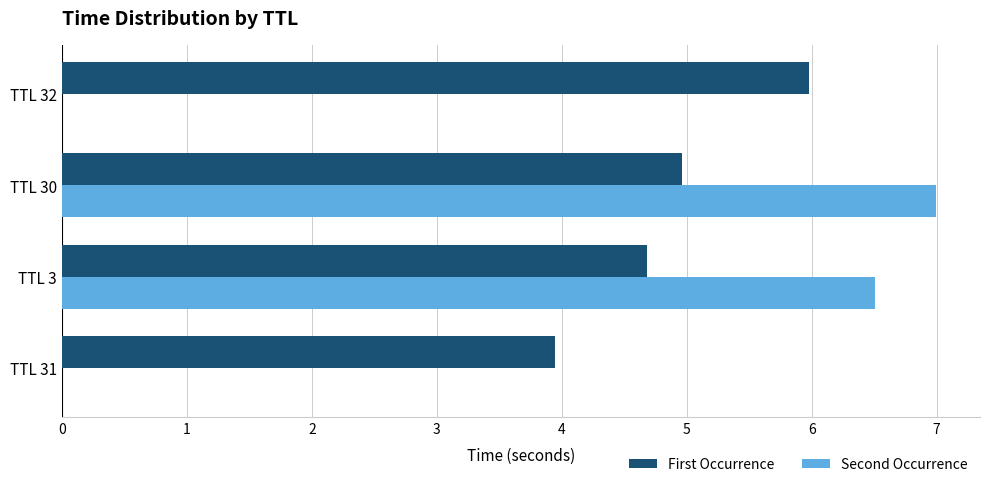

Between TTL 31 and TTL 32, which series saw the biggest shift?

First Occurrence